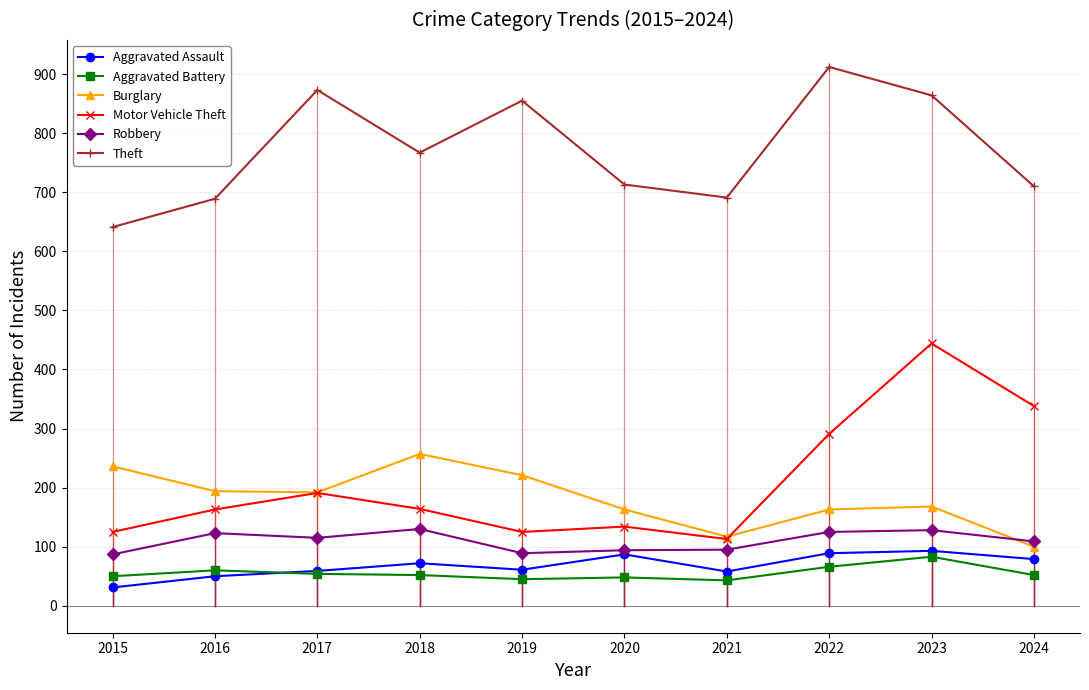

What is the value of the Burglary point at the 1st from the left?

236